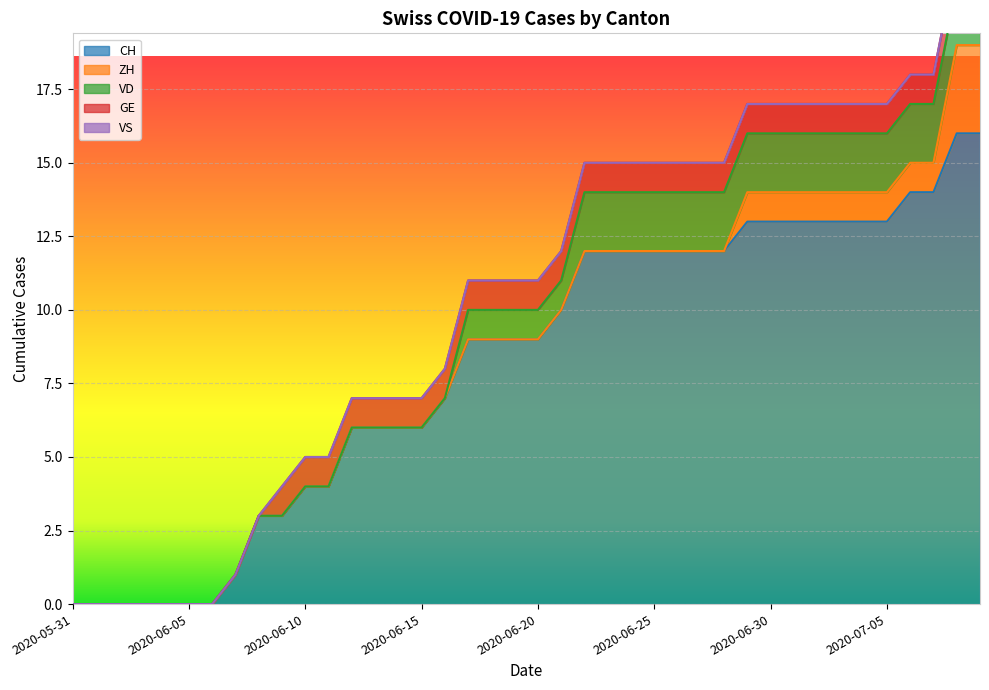

Rank the categories by CH value from highest to lowest.

2020-07-08, 2020-07-09, 2020-07-06, 2020-07-07, 2020-06-29, 2020-06-30, 2020-07-01, 2020-07-02, 2020-07-03, 2020-07-04, 2020-07-05, 2020-06-22, 2020-06-23, 2020-06-24, 2020-06-25, 2020-06-26, 2020-06-27, 2020-06-28, 2020-06-21, 2020-06-17, 2020-06-18, 2020-06-19, 2020-06-20, 2020-06-16, 2020-06-12, 2020-06-13, 2020-06-14, 2020-06-15, 2020-06-10, 2020-06-11, 2020-06-08, 2020-06-09, 2020-06-07, 2020-05-31, 2020-06-01, 2020-06-02, 2020-06-03, 2020-06-04, 2020-06-05, 2020-06-06